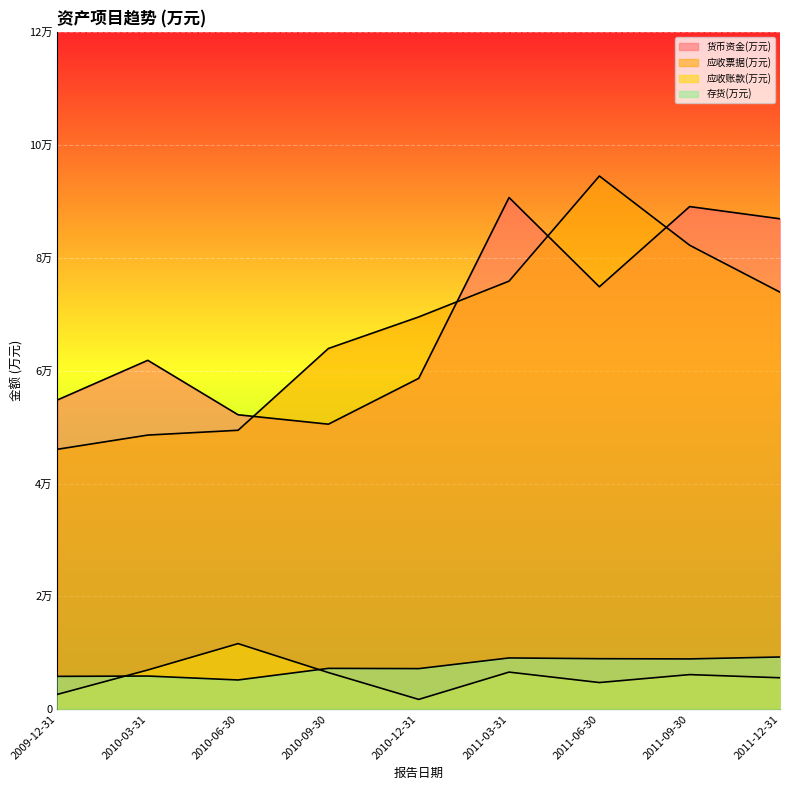

Which has a higher value, 2010-03-31 or 2010-06-30?

2010-03-31